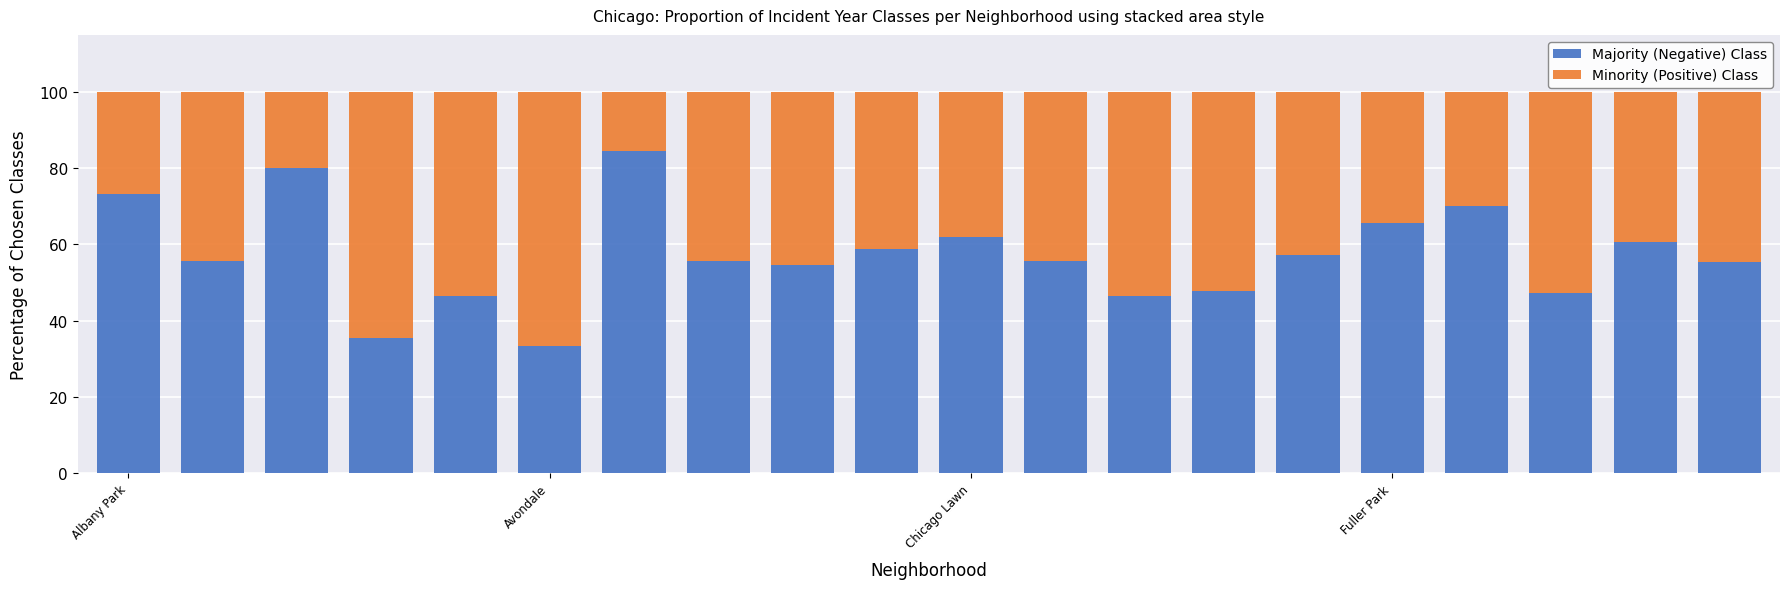

What is the average value of the Majority (Negative) Class series?

57.3